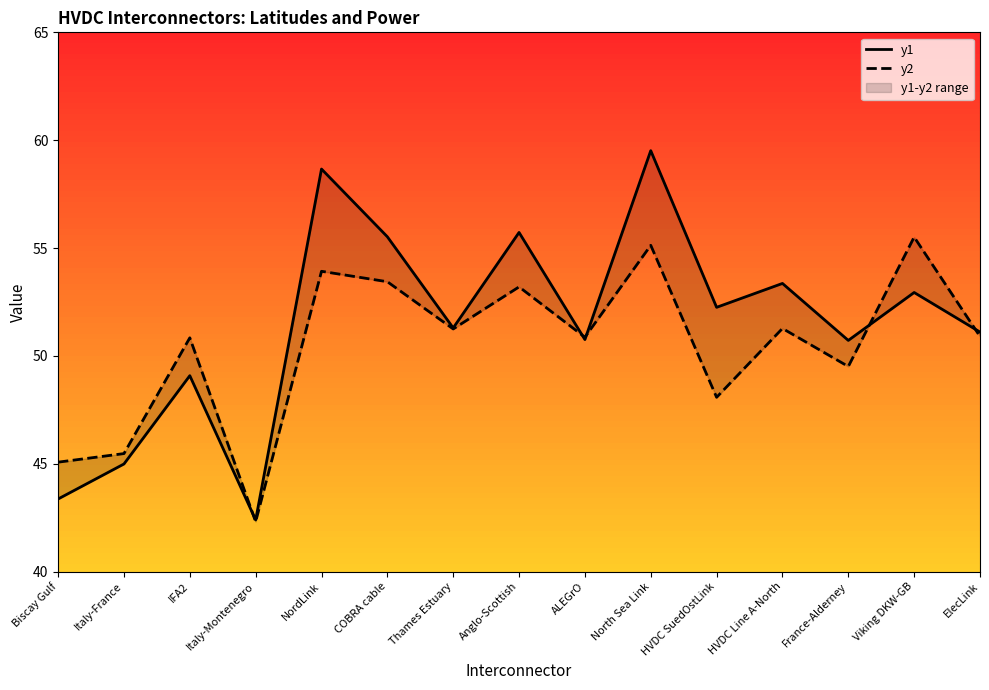

Reading right to left, what are all the values shown in this chart?

y1: 51.1	52.9	50.7	53.4	52.3	59.5	50.8	55.7	51.3	55.5	58.7	42.4	49.1	45.0	43.4
y2: 50.9	55.5	49.5	51.3	48.1	55.1	50.9	53.2	51.2	53.4	53.9	42.3	50.8	45.5	45.1